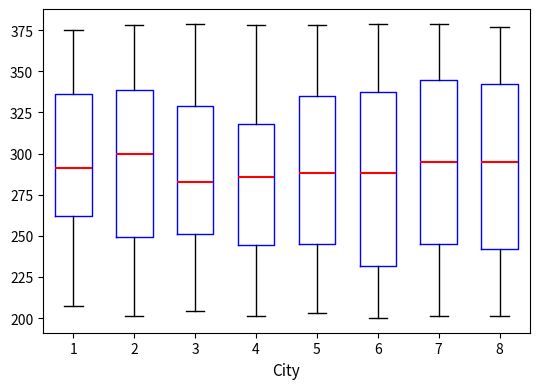

Reading left to right, transcribe this box plot: for each box, give where its median line is, the range the box spans, and where its two whiskers end, as read against the y-axis. The values are not printed on the chart, so give them approximately, as read against the axis.

1: median 290, box 260 to 335, whiskers 205 to 375
2: median 300, box 250 to 340, whiskers 200 to 380
3: median 285, box 250 to 330, whiskers 205 to 380
4: median 285, box 245 to 320, whiskers 200 to 380
5: median 290, box 245 to 335, whiskers 205 to 380
6: median 290, box 230 to 340, whiskers 200 to 380
7: median 295, box 245 to 345, whiskers 200 to 380
8: median 295, box 240 to 345, whiskers 200 to 375